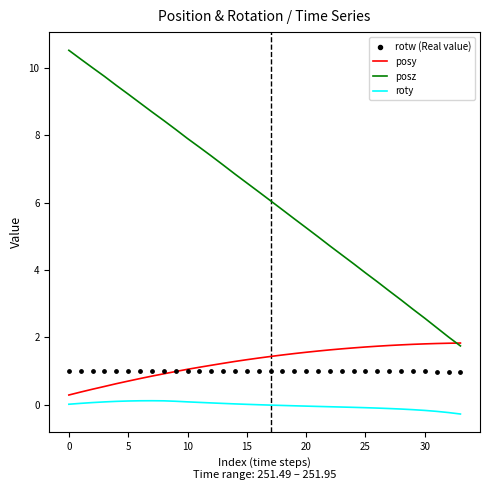

Which series has the largest total across all categories?

posz